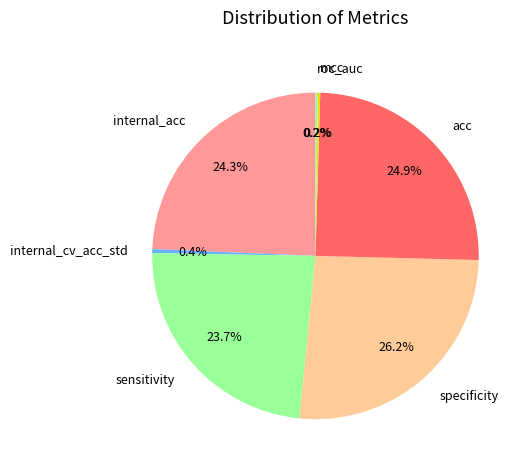

Does sensitivity represent more than half of the total?

No